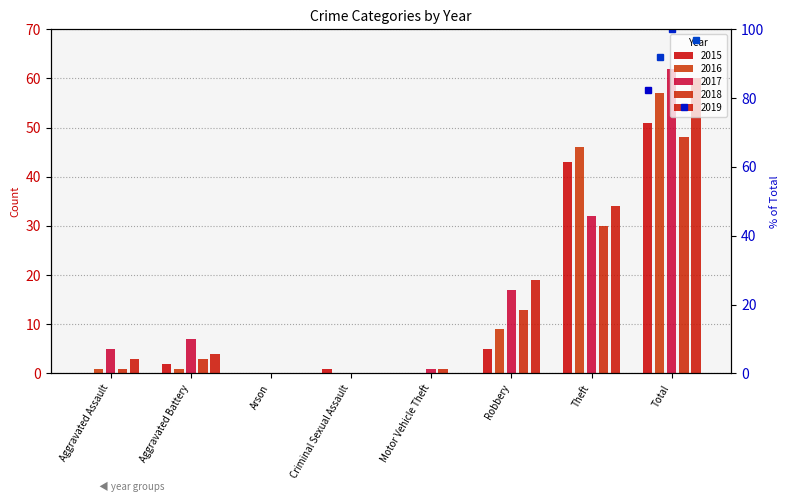

The value of 2015 at Theft is 10. True or false?

False